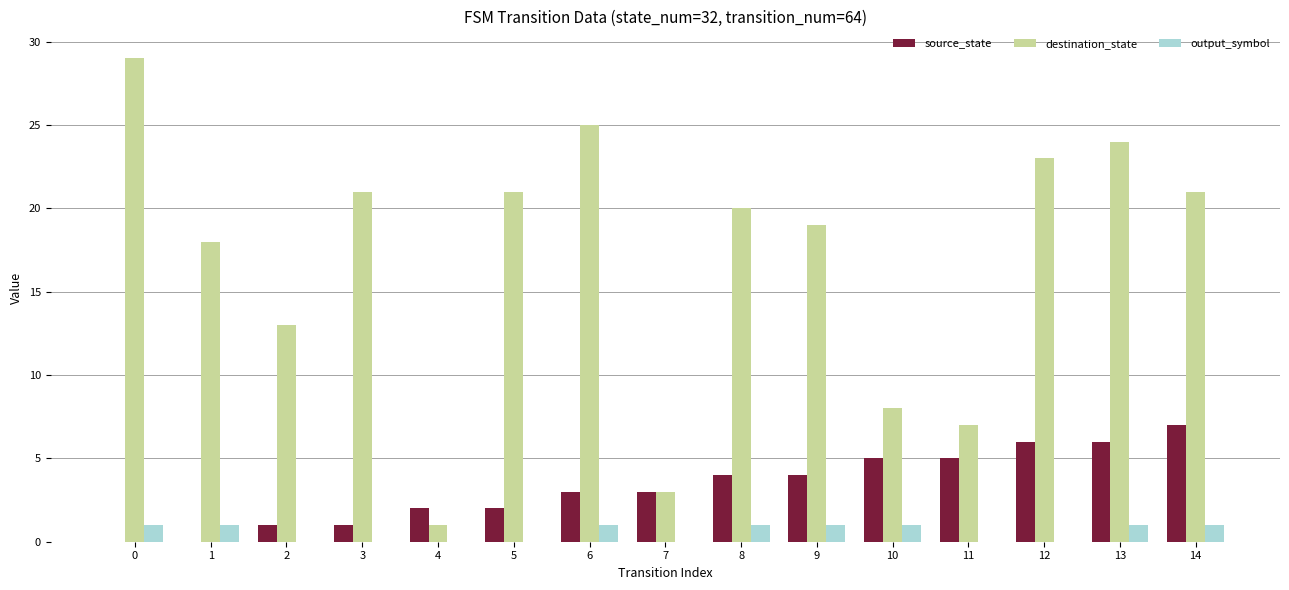

Which series has the widest spread of values?

destination_state